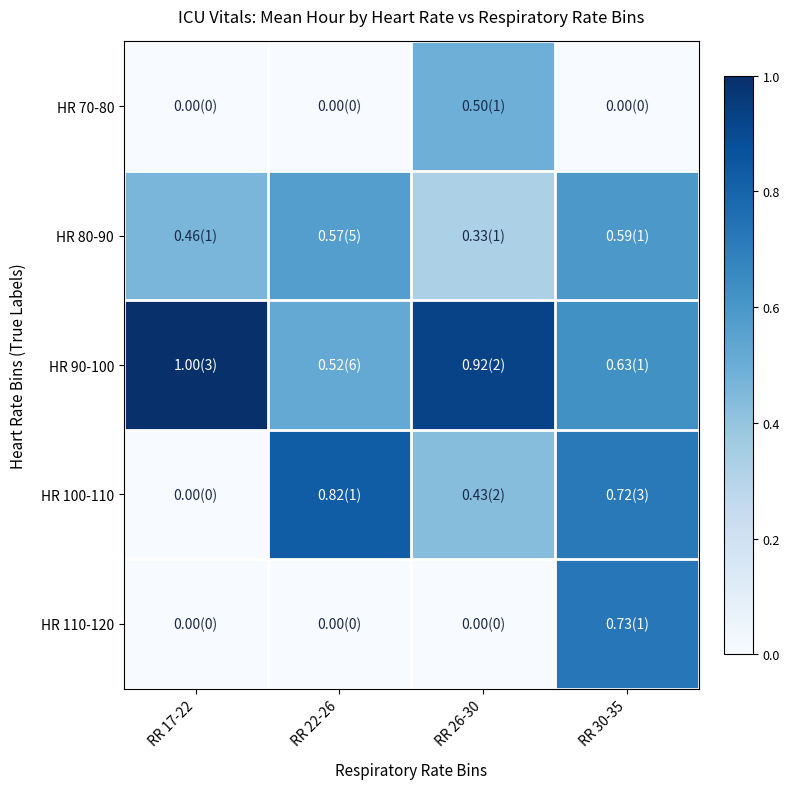

Which category has the highest value across all series?

RR 17-22